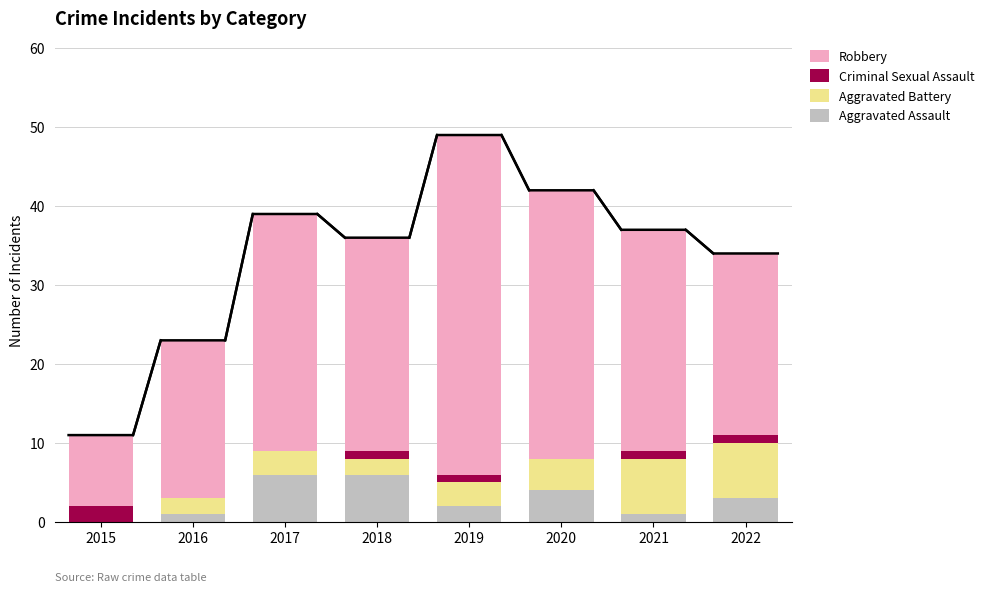

Where does the Aggravated Battery series first go above 3?

2020